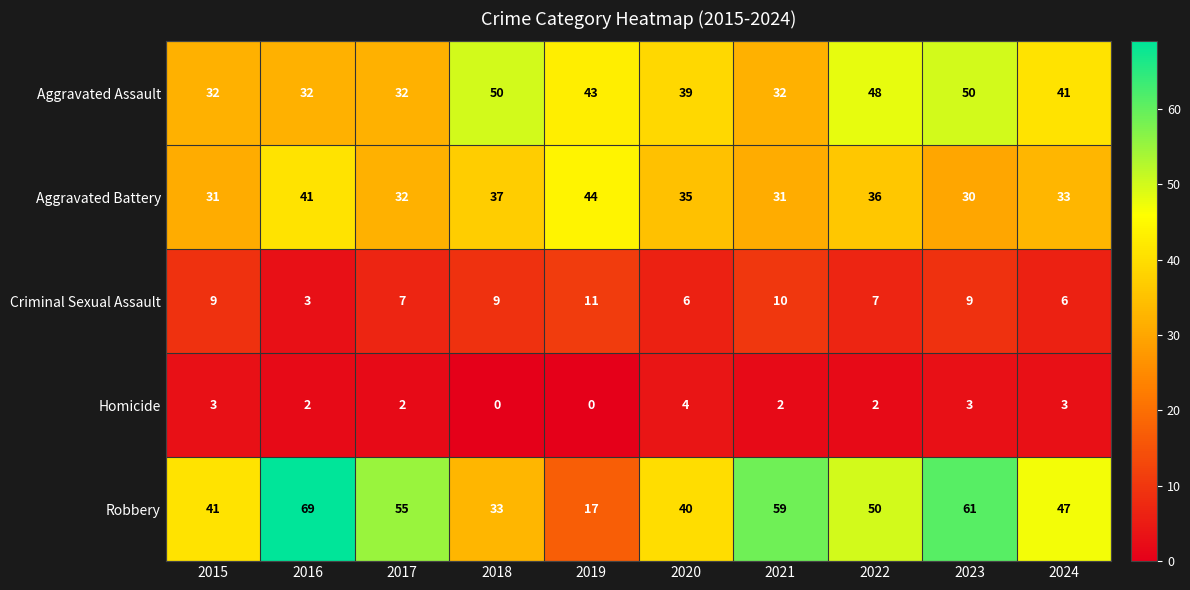

True or false: Homicide has a value of 1 at 2016.

False